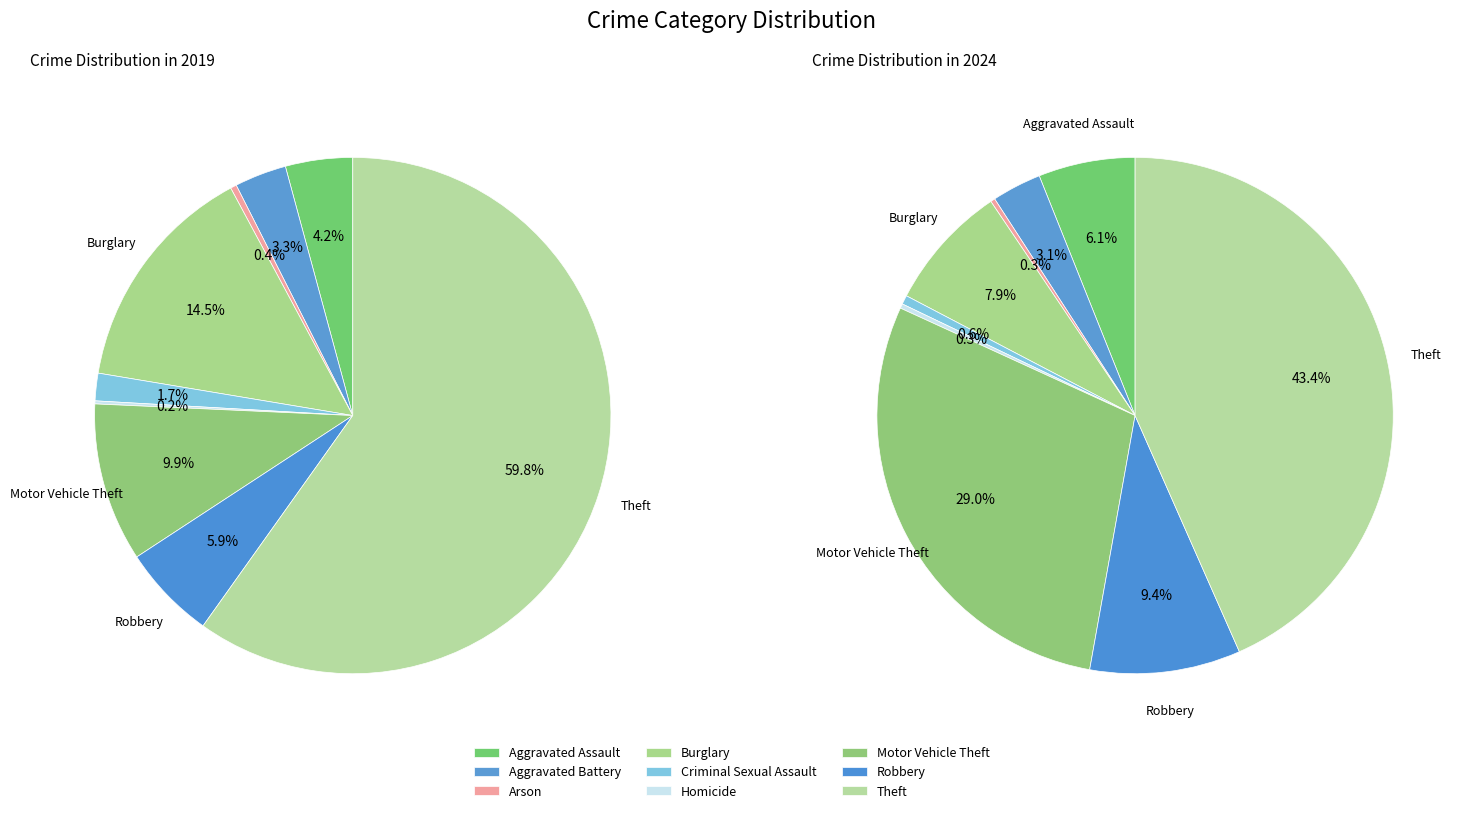

Is the sum of 2 and 7 greater than half?

No